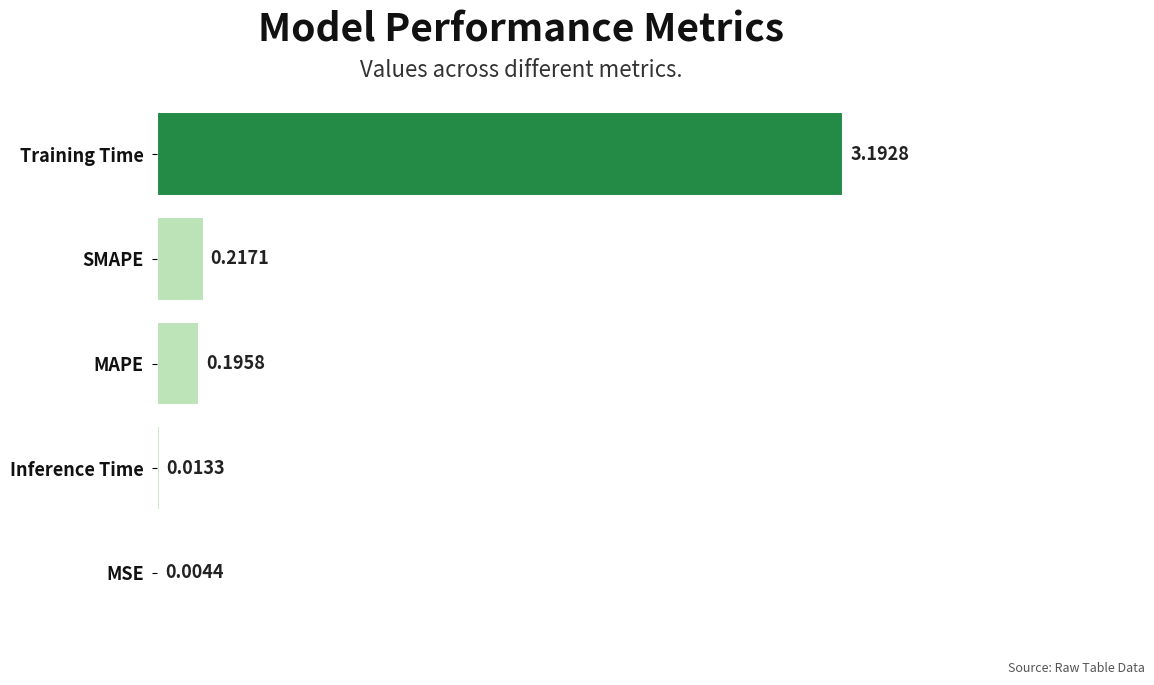

Are the bars grouped side by side (vs. stacked)?

No